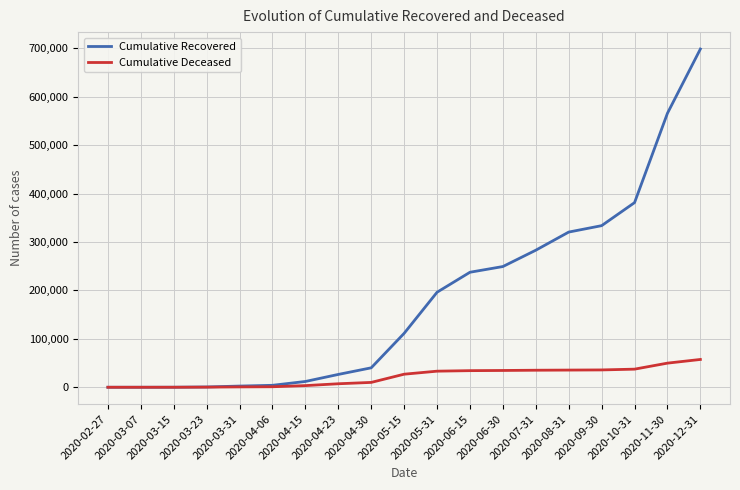

What is the sum of all Cumulative Deceased values?

402953